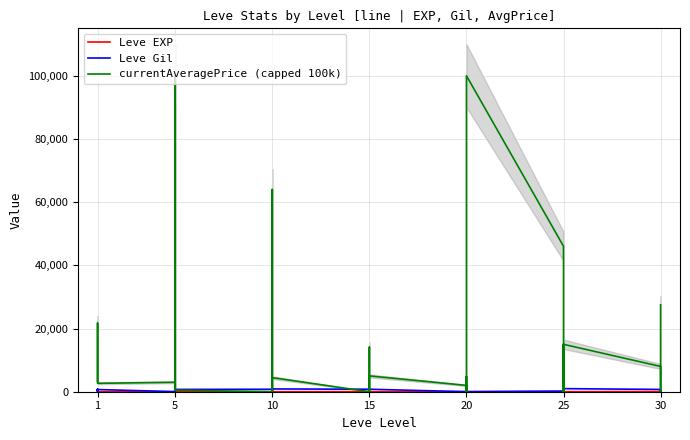

The value of currentAveragePrice (capped 100k) at 10 is 0. True or false?

True